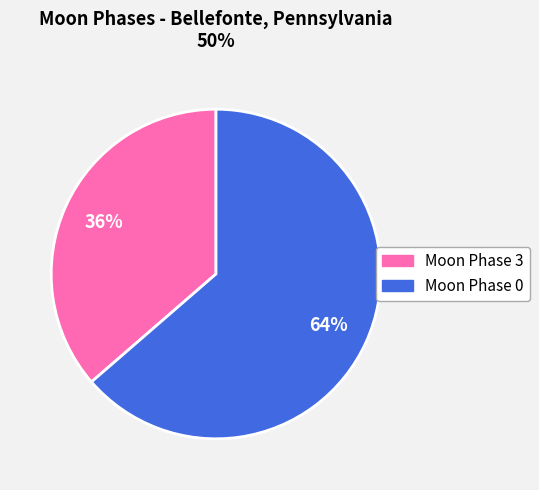

Is there any slice that represents more than half of the pie?

Yes